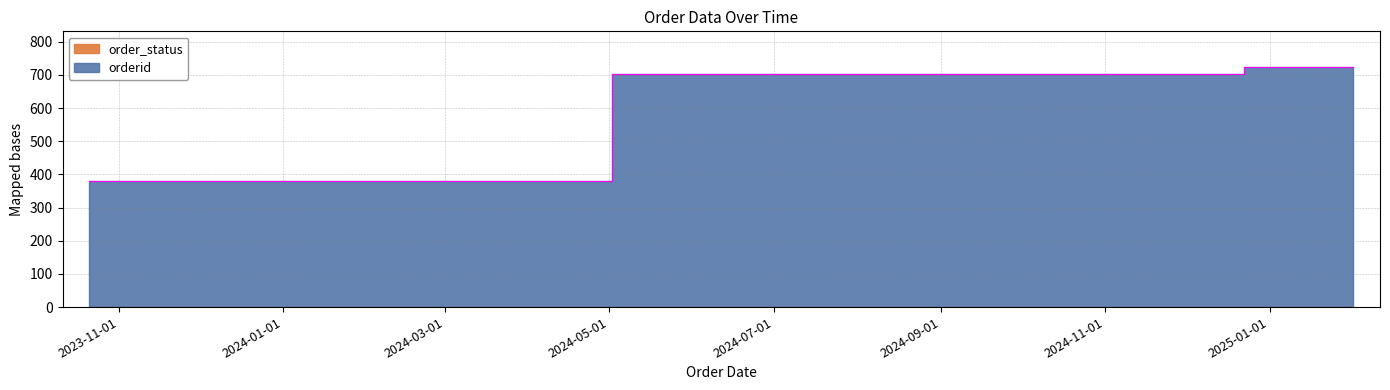

Is it true that the value at 2024-11-12 is 979?

False